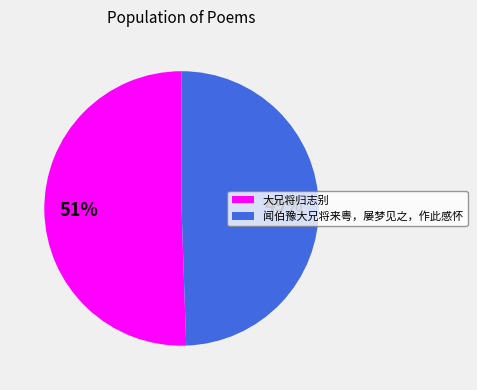

Which category has the smallest portion of the pie?

闻伯豫大兄将来粤，屡梦见之，作此感怀